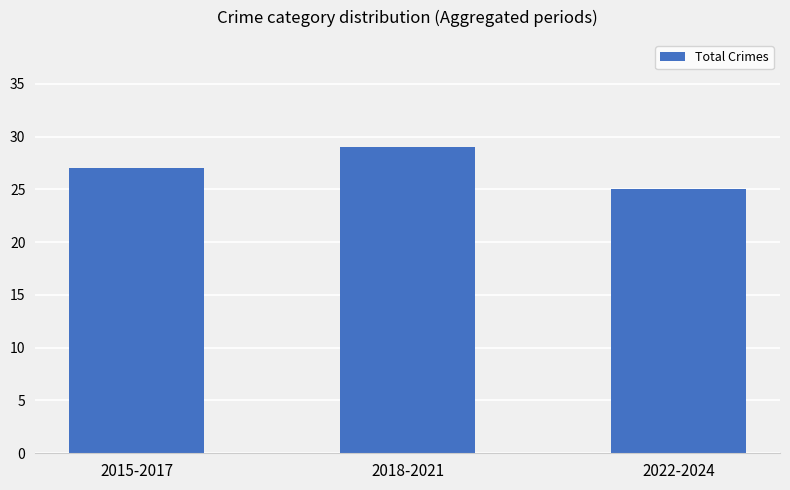

At which category does the chart reach its peak across all series?

2018-2021